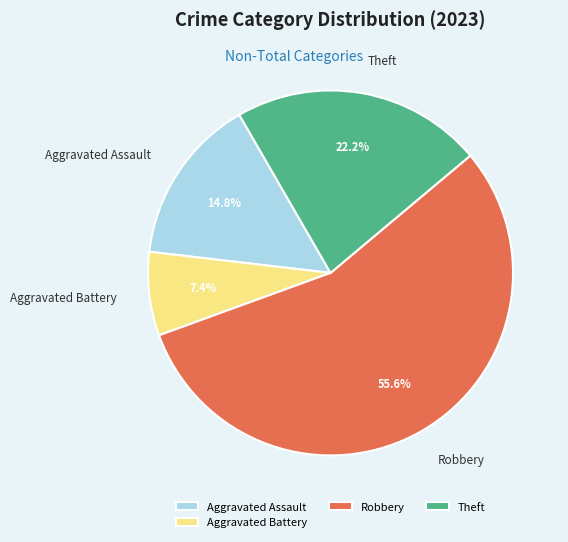

To the nearest percent, what is the difference between the Aggravated Assault and Theft slice percentages?

7%